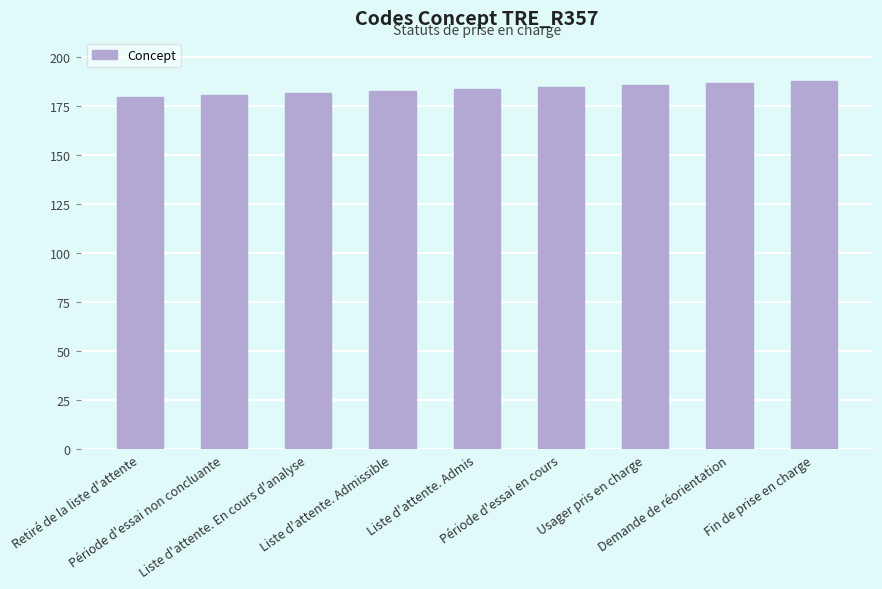

What is the sum of all values?

1656